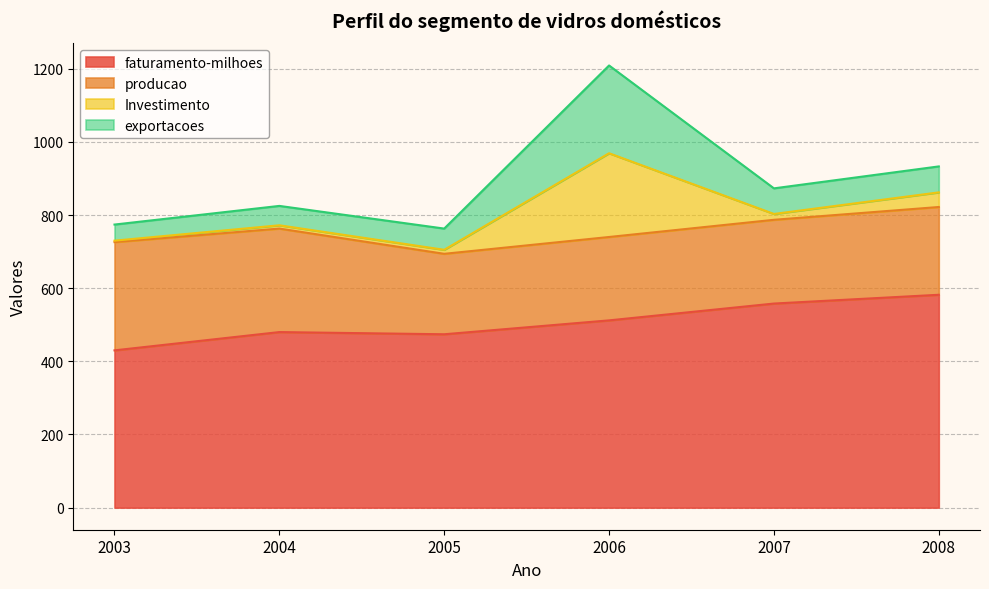

How many lines are shown in the chart?

4